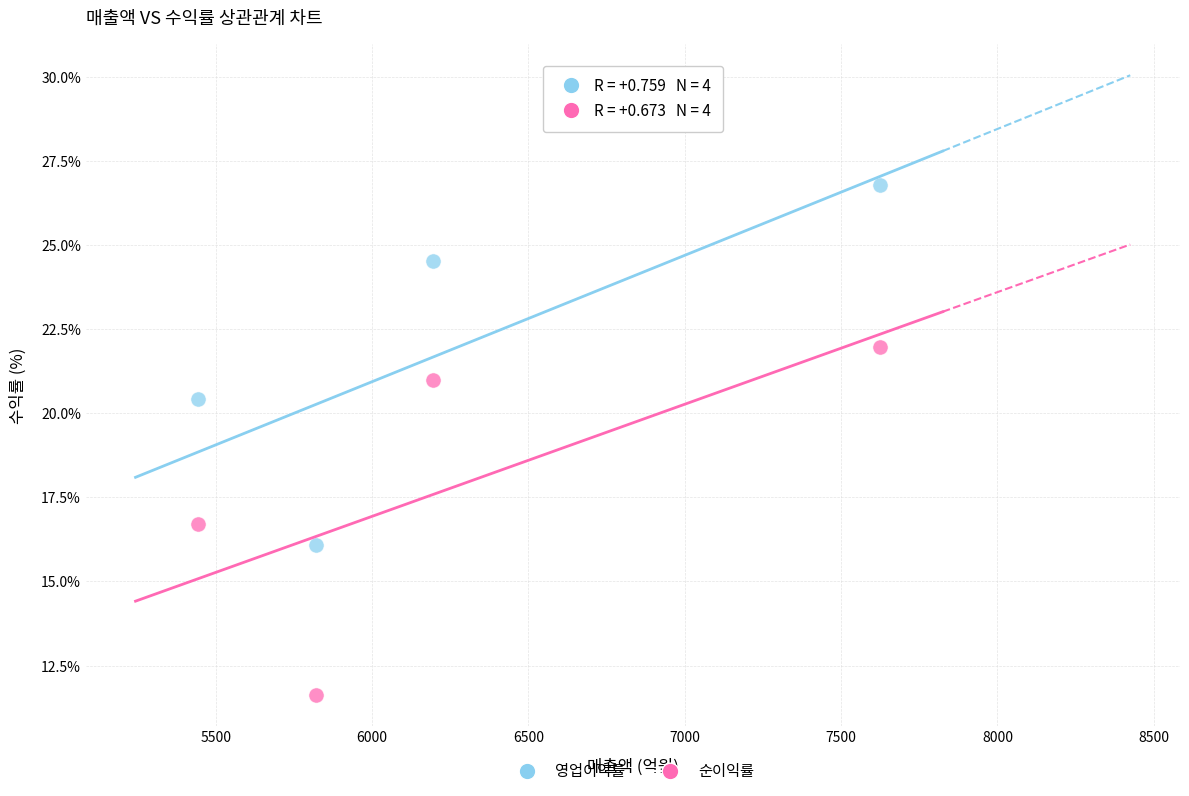

Which series contains the lowest Y value?

순이익률